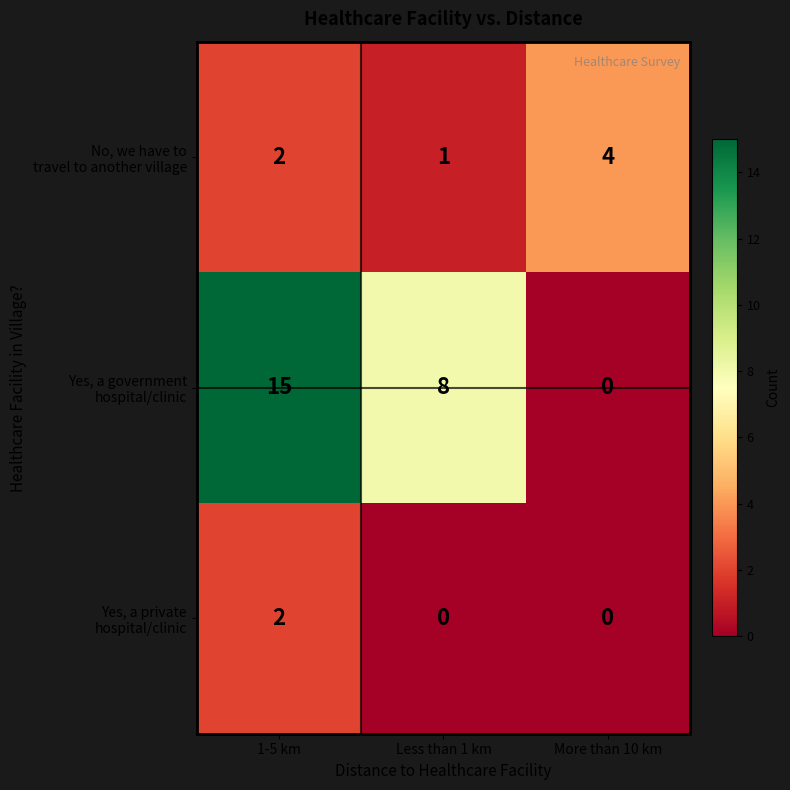

At which category is the sum across all series the highest?

1-5 km